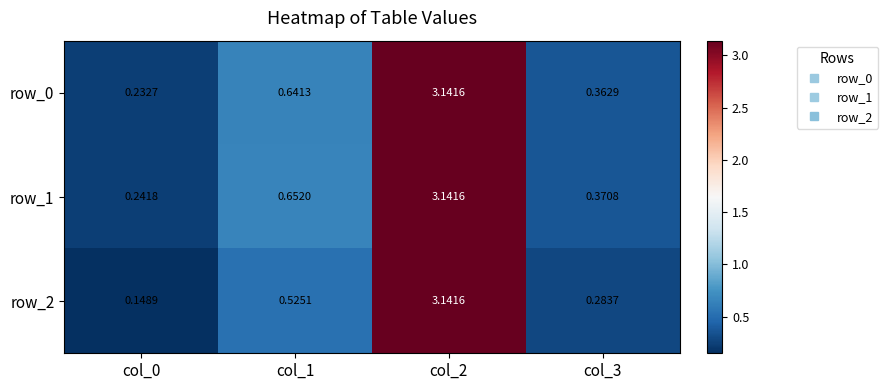

Is the value of row_0 at col_2 greater than the value of row_2 at col_0?

Yes